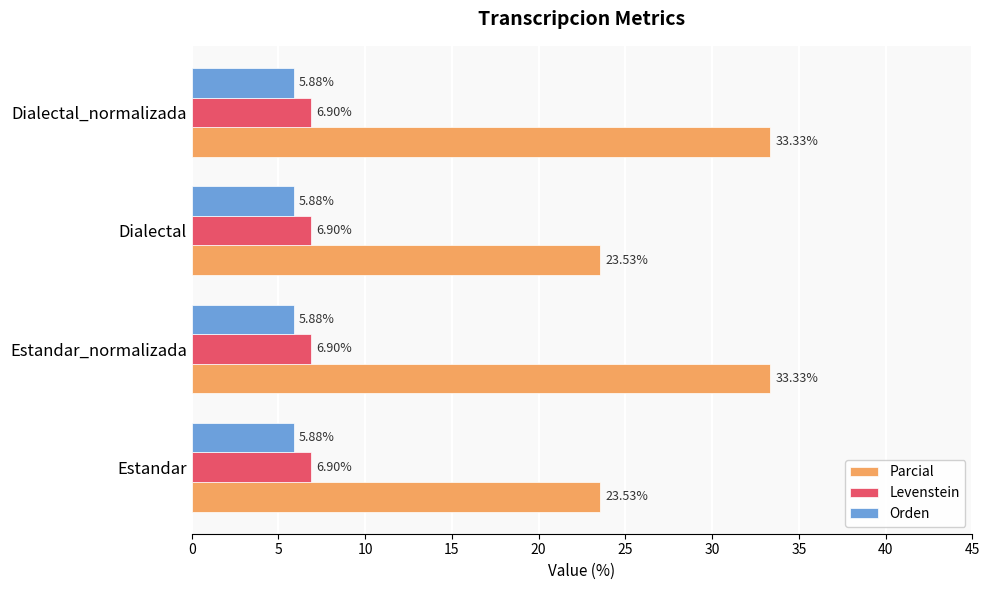

Count the number of data series in this chart.

3